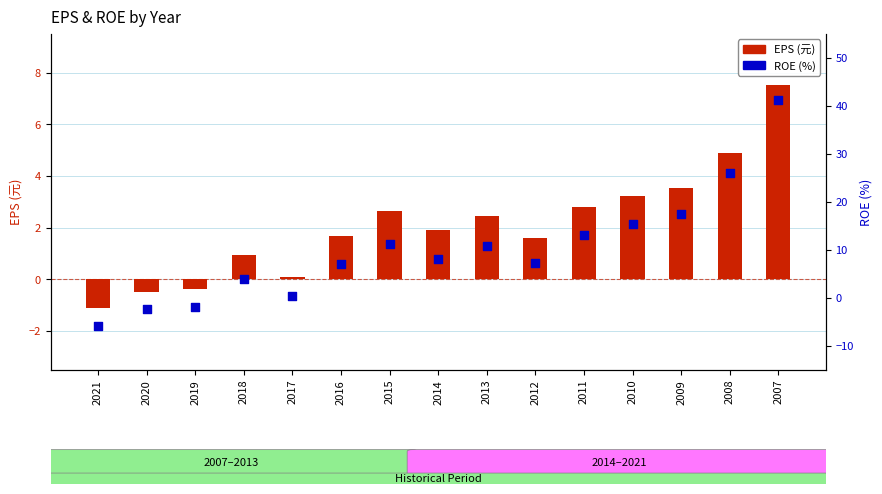

What is the total value across all series at 2016?

8.6